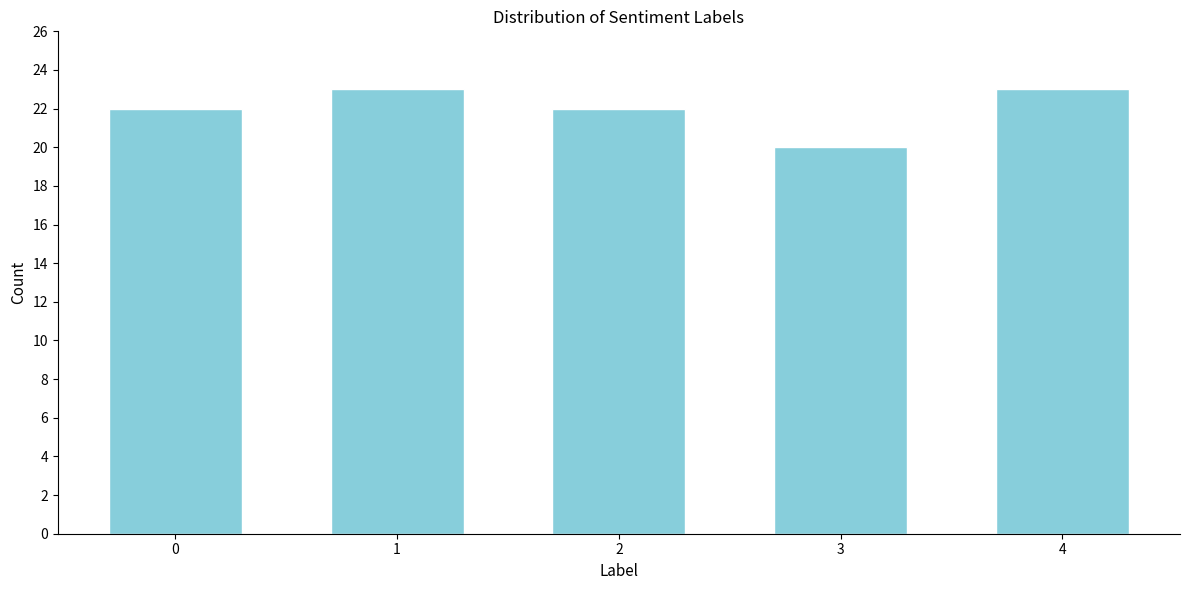

Reading left to right, extract all data points from this chart.

22	23	22	20	23